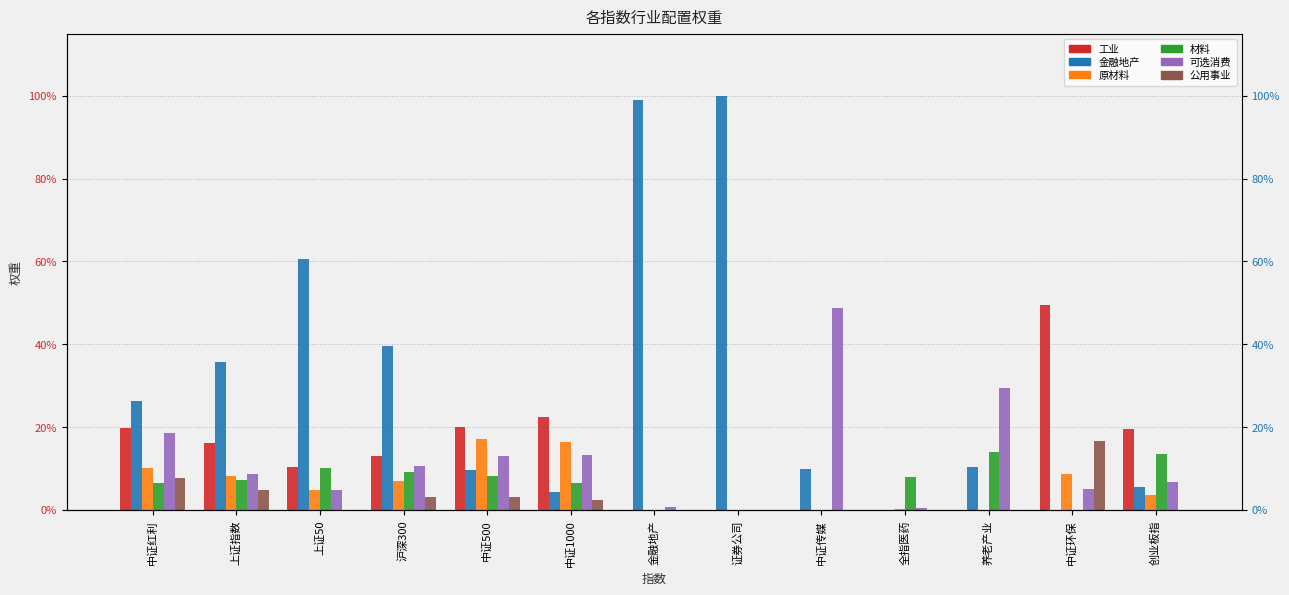

What is the label of the 13th bar from the right?

中证红利